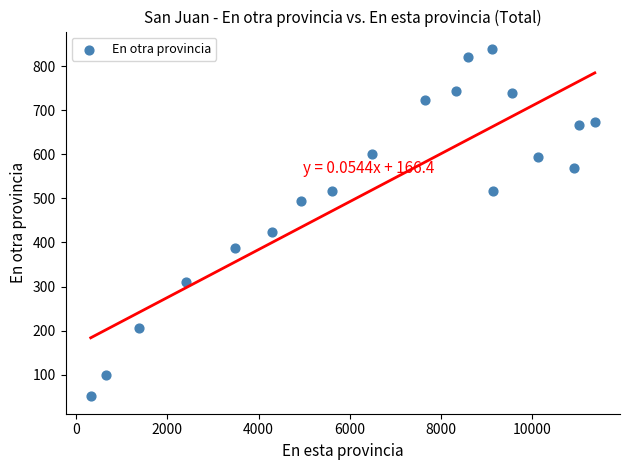

What Y value in the scatter plot is closest to 445?

424